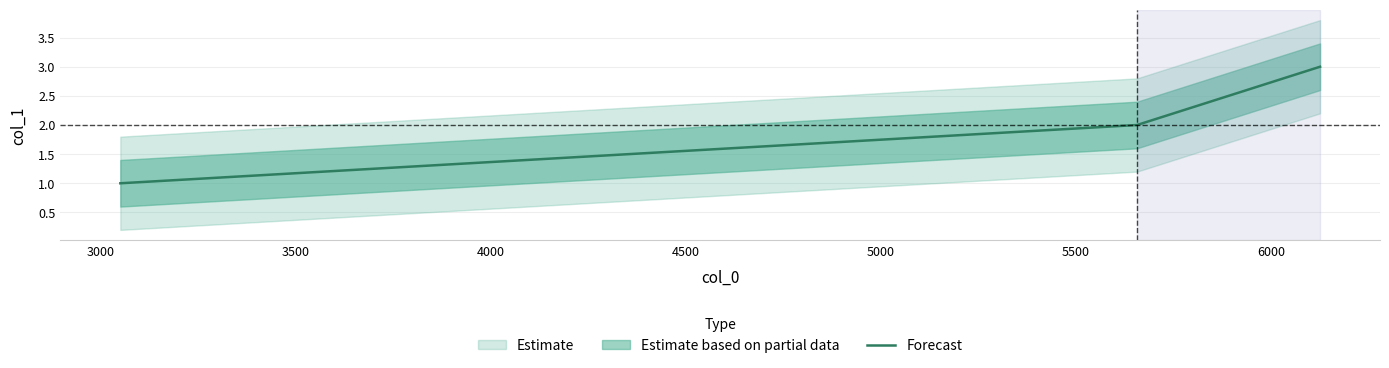

What is the smallest value displayed?

1